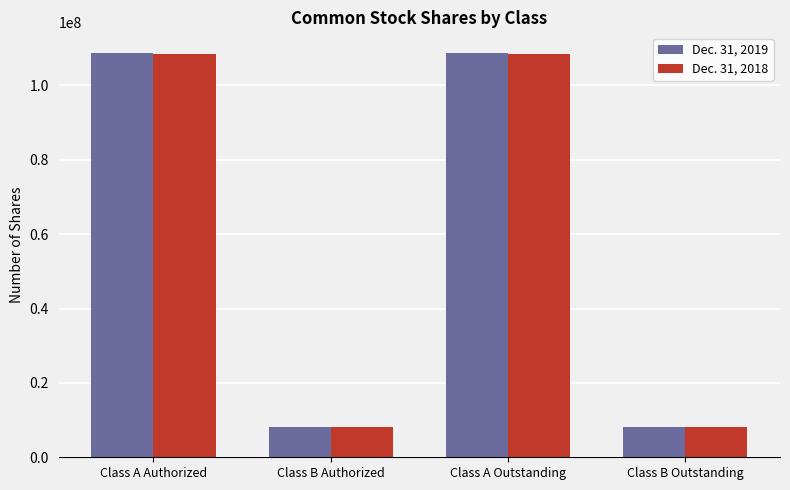

What is the difference between the Dec. 31, 2019 values at Class B Authorized and Class A Outstanding?

100794435